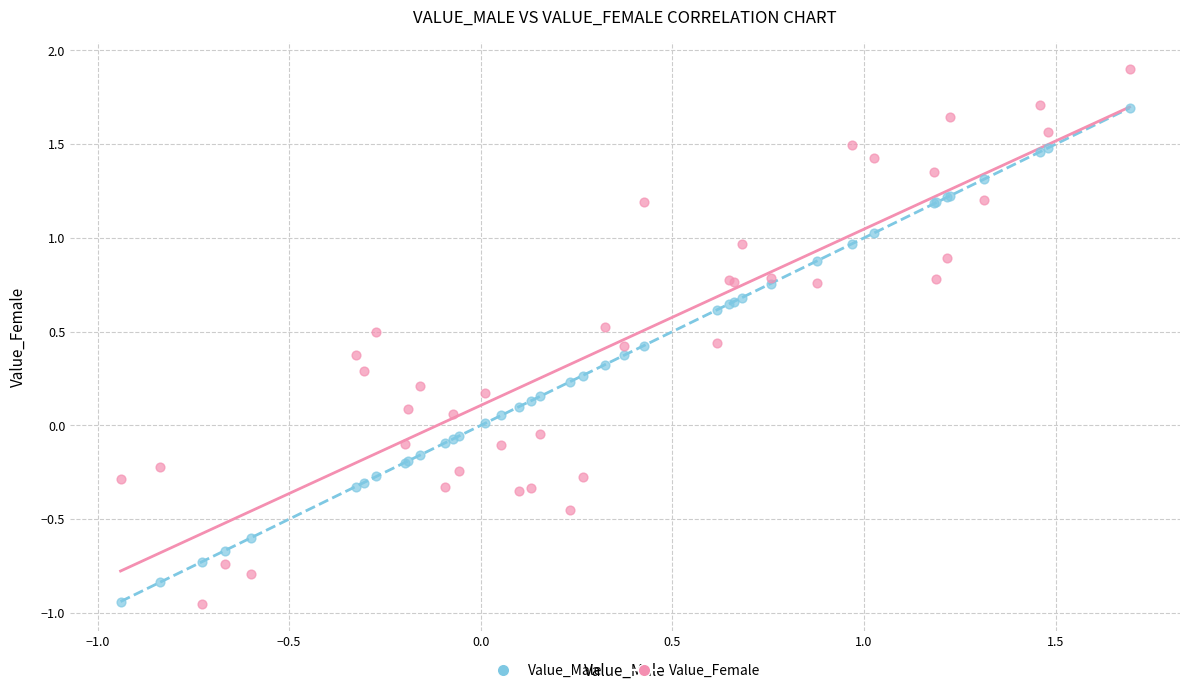

What is the X range (max minus min) for the scatter plot?

2.6